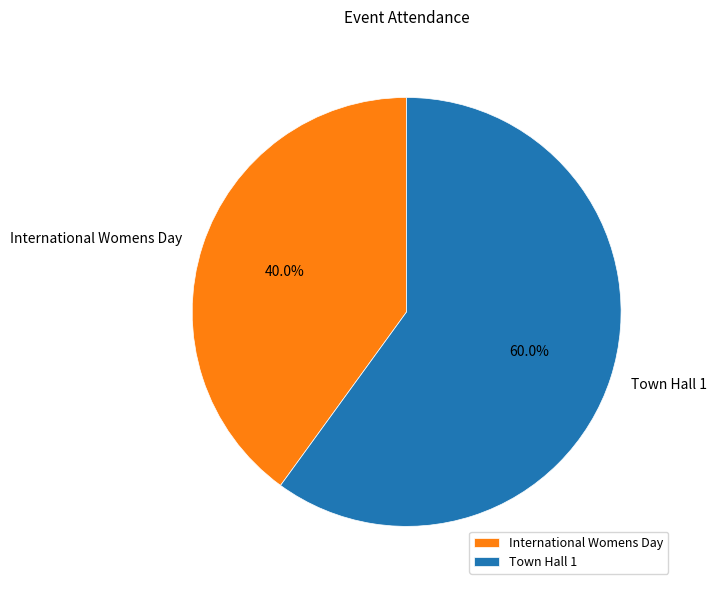

What percentage is NOT represented by Town Hall 1?

40.0%